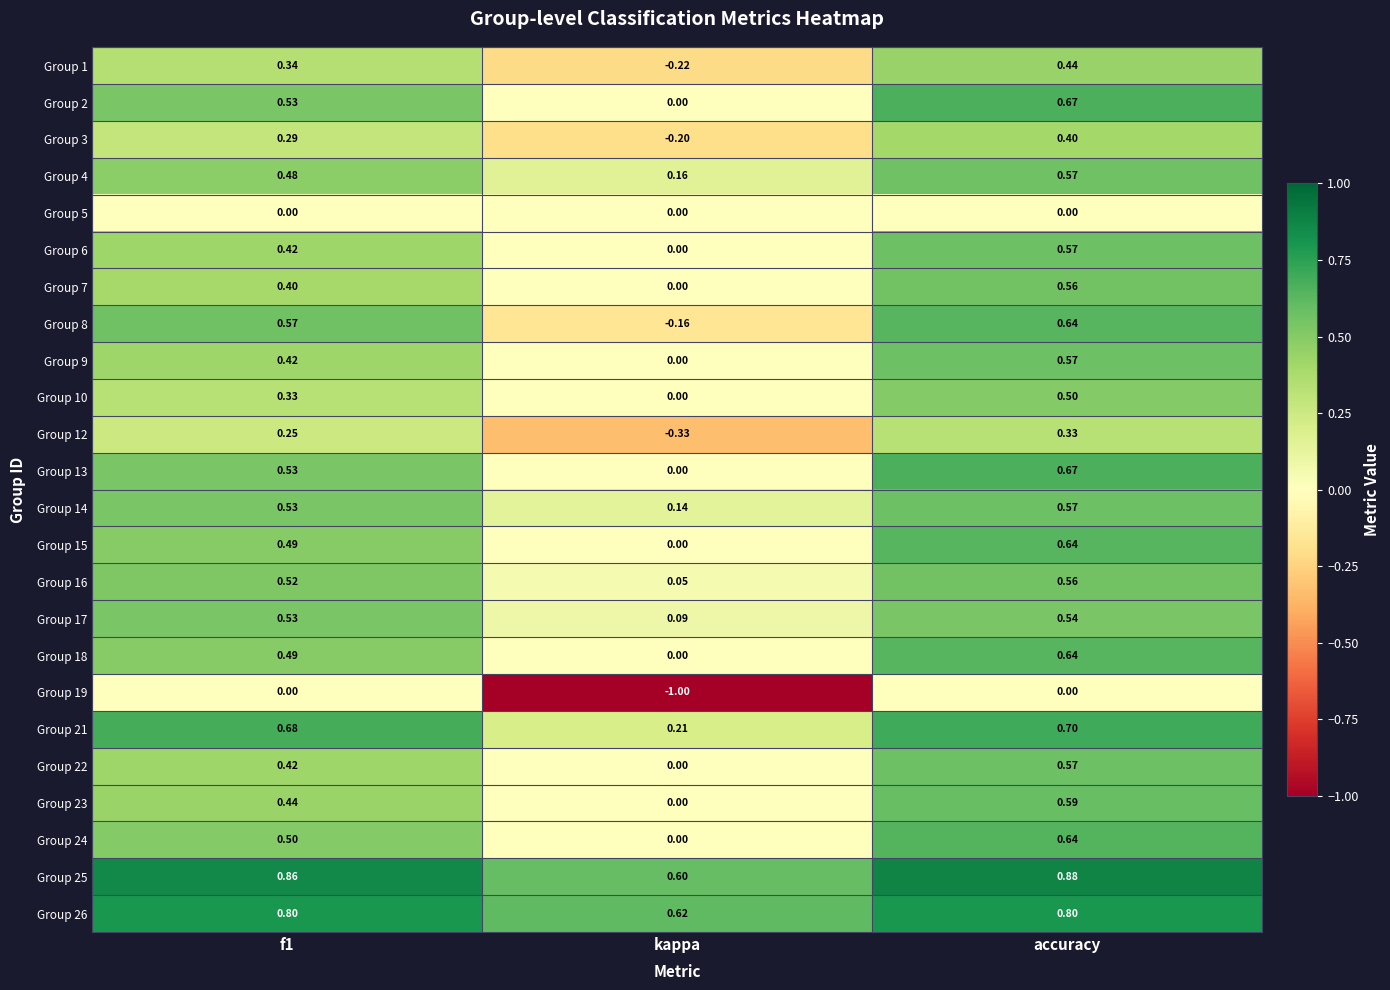

Which label corresponds to the smallest value in the chart?

kappa